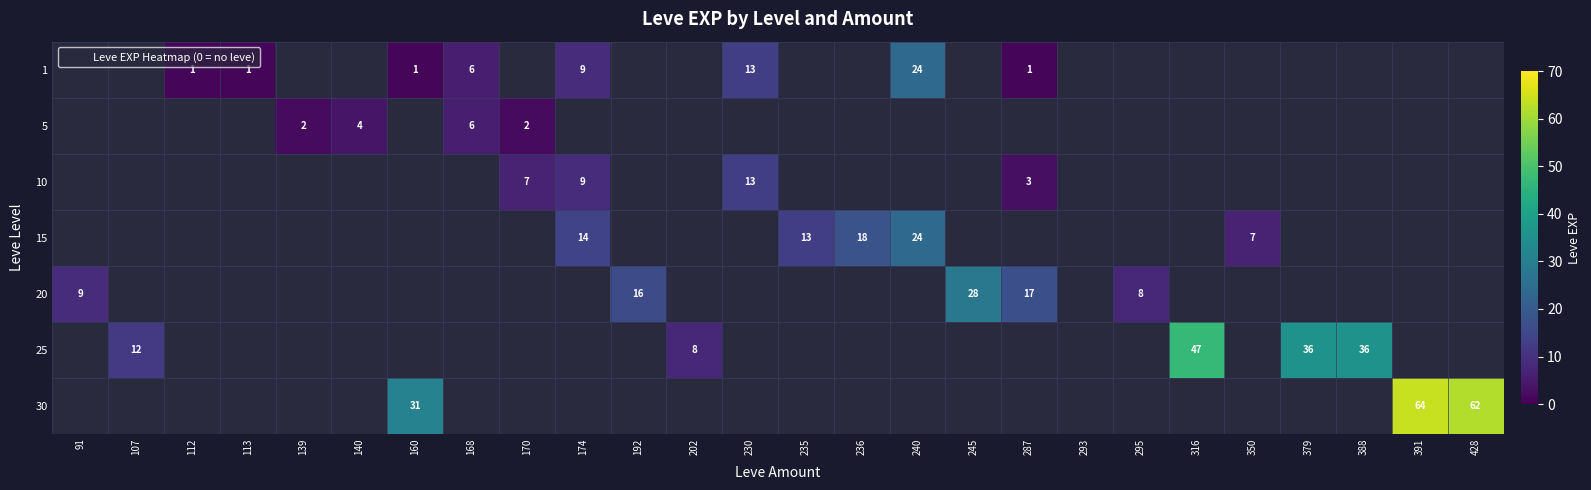

Which category has the highest value in the 20 series?

245